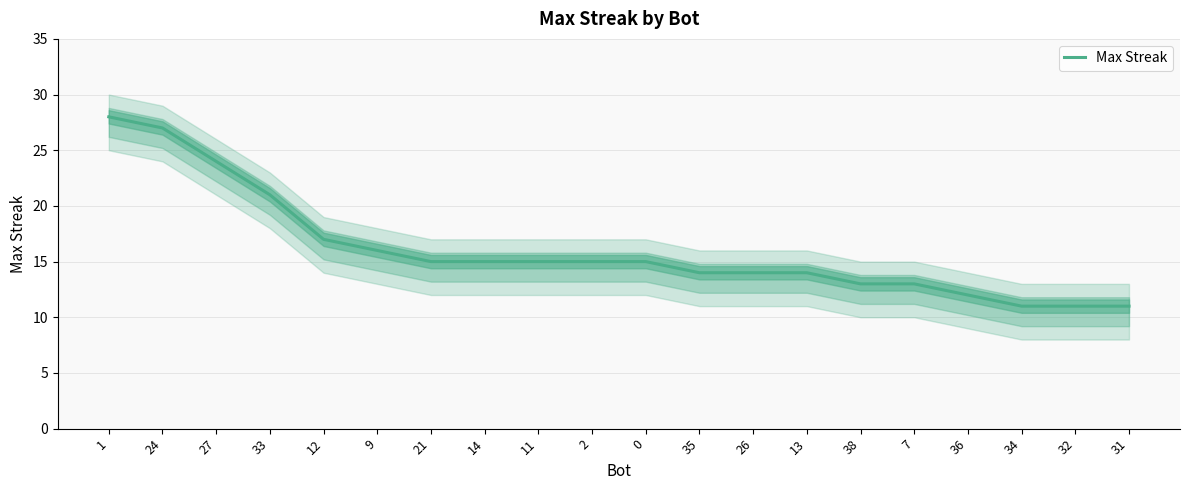

What is the label of the 15th point from the left?

38